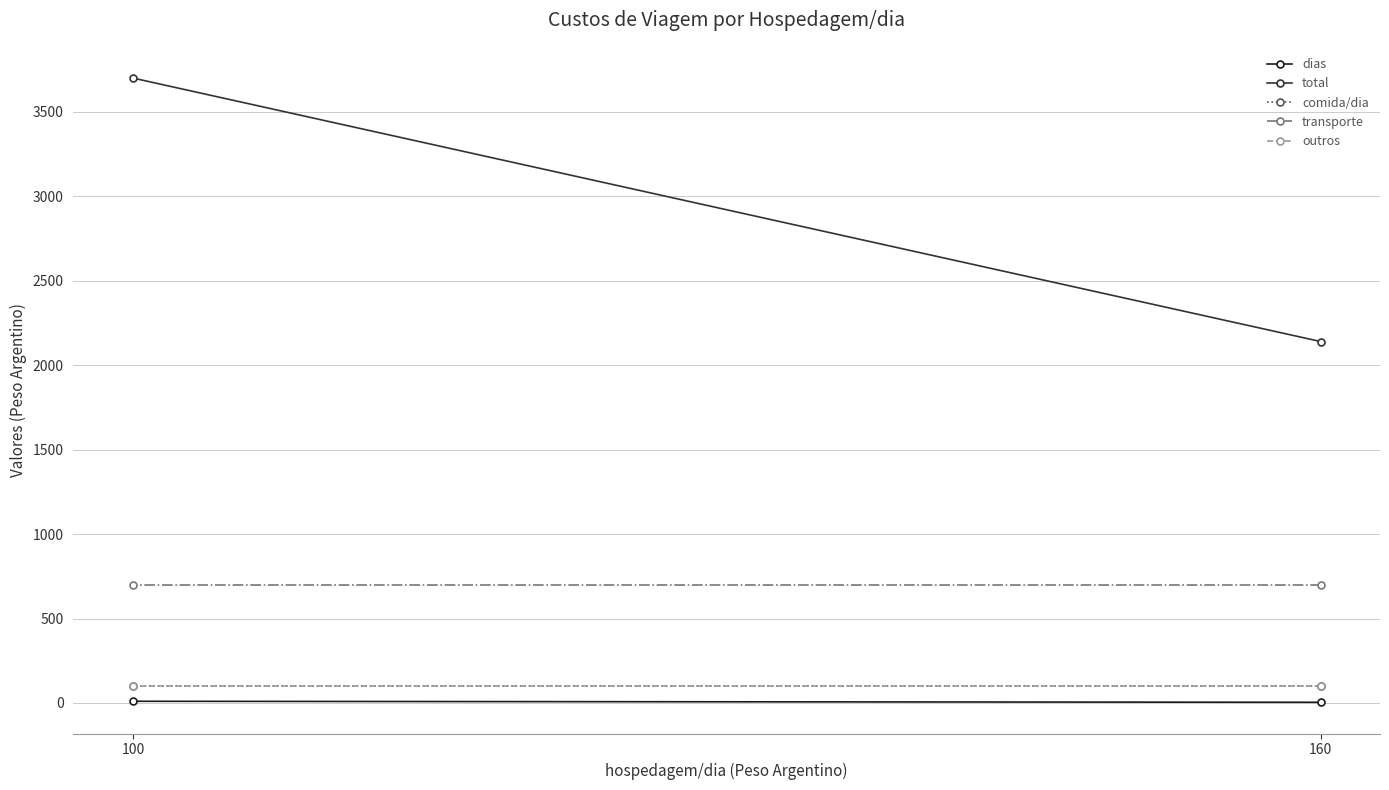

How many categories are shown in the chart?

2